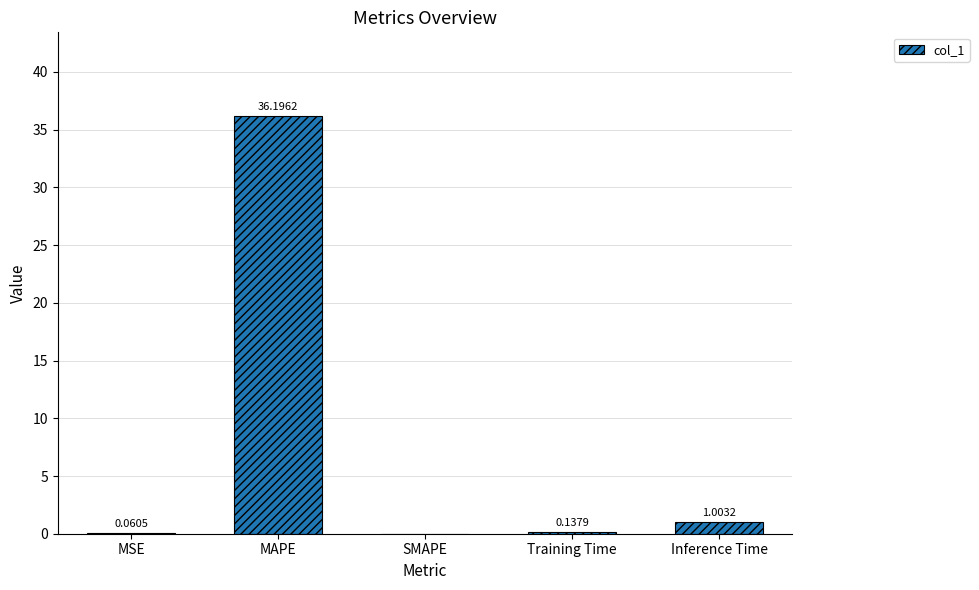

Where is the data nearest to the value 18?

Inference Time